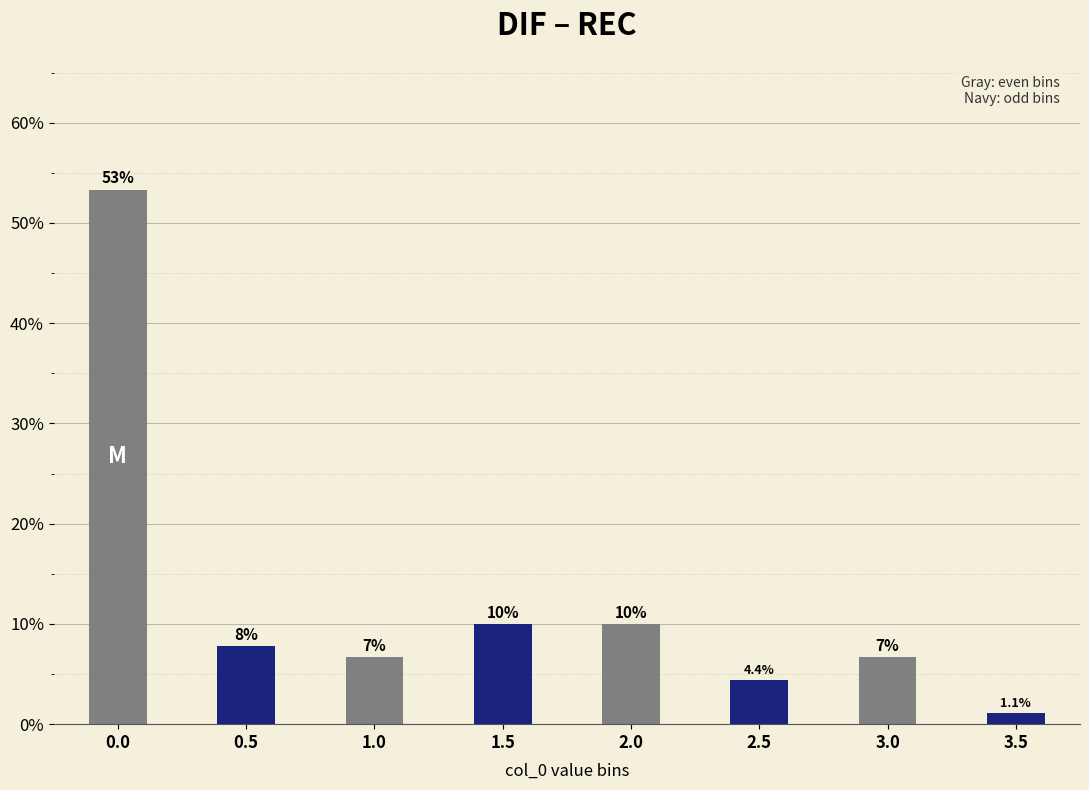

Reading left to right, what are all the values shown in this chart?

53.3	7.8	6.7	10.0	10.0	4.4	6.7	1.1